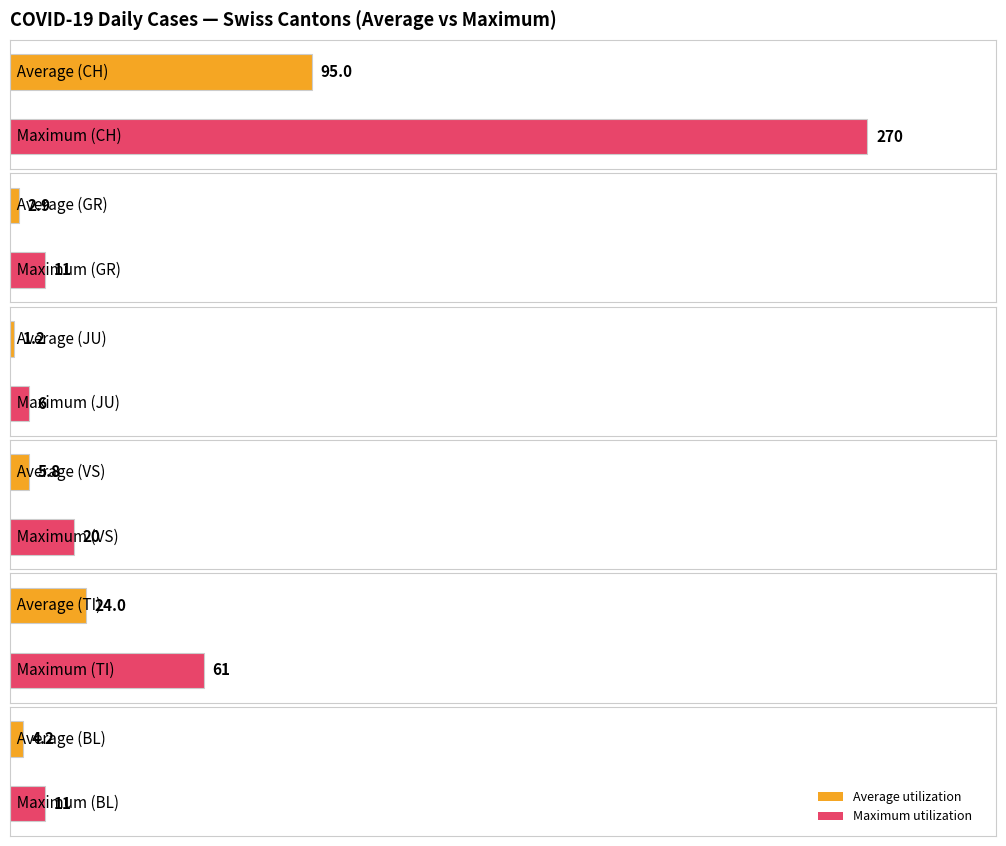

What is the maximum value for JU?

6